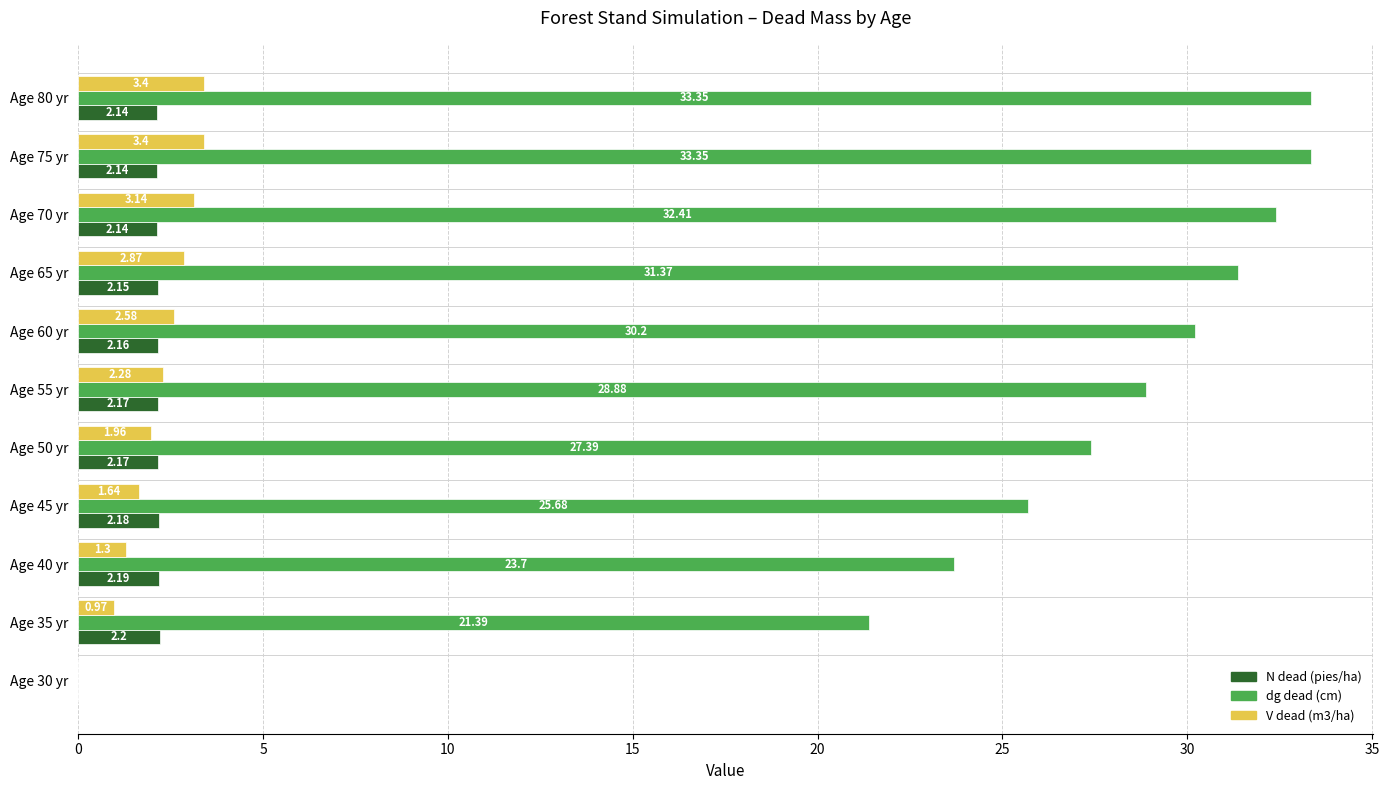

Which series changed the most between Age 60 yr and Age 75 yr?

dg dead (cm)